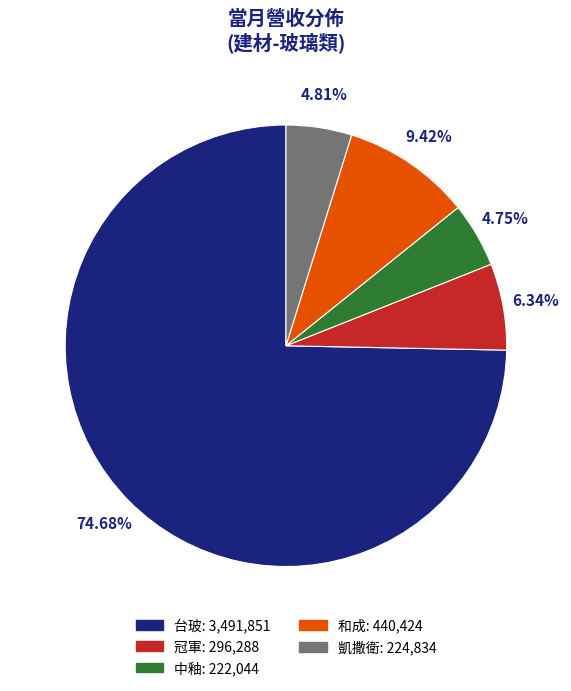

Is it true that 台玻 is 75% of the pie?

True